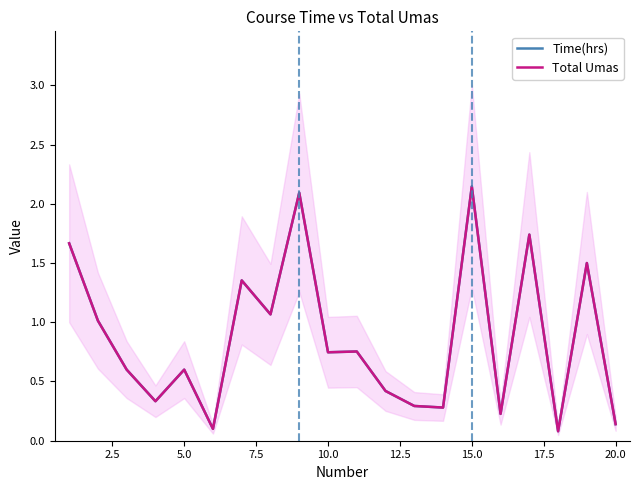

Which series has the widest spread of values?

Time(hrs)